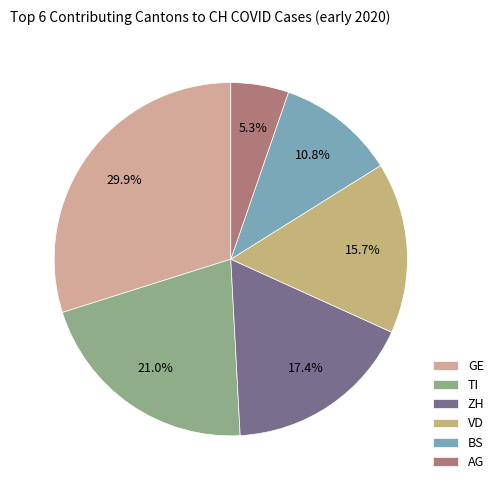

Does AG represent more than half of the total?

No